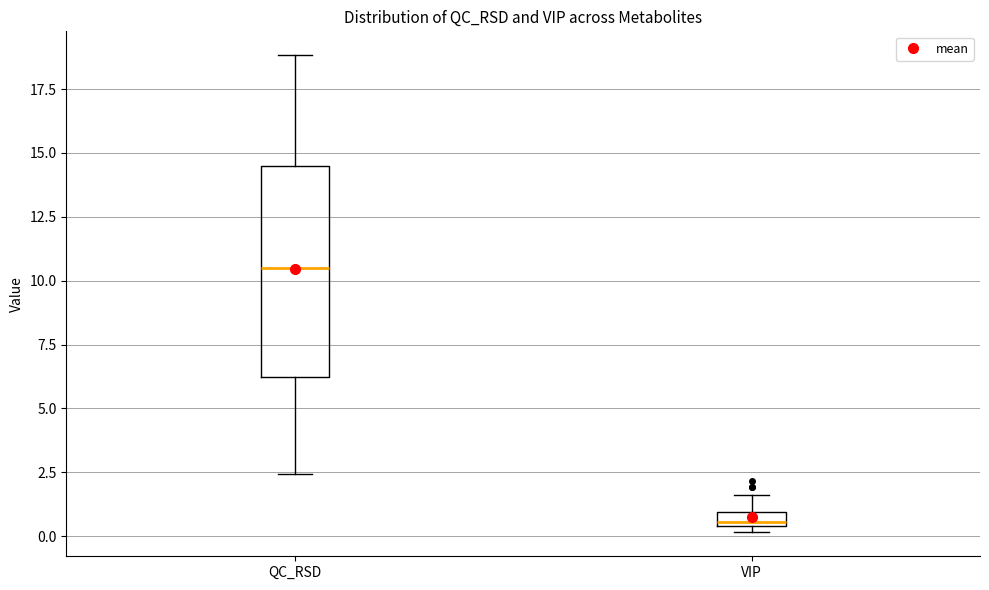

Comparing the boxes themselves (not the whiskers), which one is the tallest?

QC_RSD